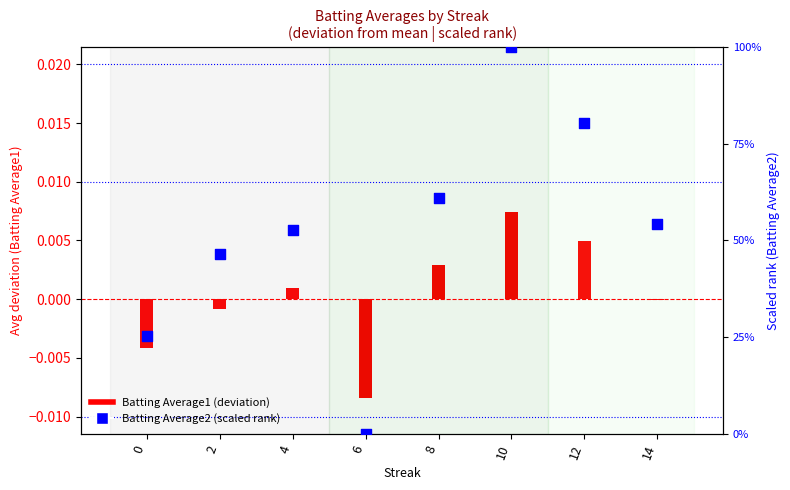

Is the value of Batting Average1 at 10 greater than the value of Batting Average2 at 12?

No